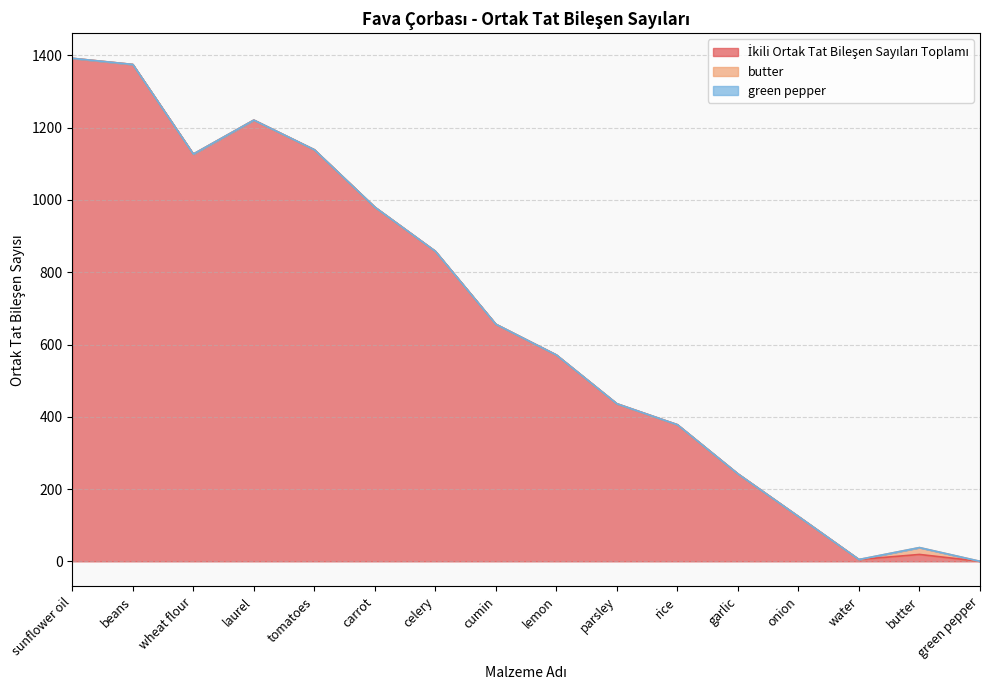

Reading left to right, transcribe all the data shown in this chart.

İkili Ortak Tat Bileşen Sayıları Toplamı: sunflower oil=1392	beans=1375	wheat flour=1127	laurel=1221	tomatoes=1139	carrot=980	celery=858	cumin=656	lemon=571	parsley=436	rice=378	garlic=242	onion=124	water=5	butter=19	green pepper=0
butter: sunflower oil=0	beans=0	wheat flour=0	laurel=0	tomatoes=0	carrot=0	celery=0	cumin=0	lemon=0	parsley=0	rice=0	garlic=0	onion=0	water=0	butter=19	green pepper=0
green pepper: sunflower oil=0	beans=0	wheat flour=0	laurel=0	tomatoes=0	carrot=0	celery=0	cumin=0	lemon=0	parsley=0	rice=0	garlic=0	onion=0	water=0	butter=0	green pepper=0